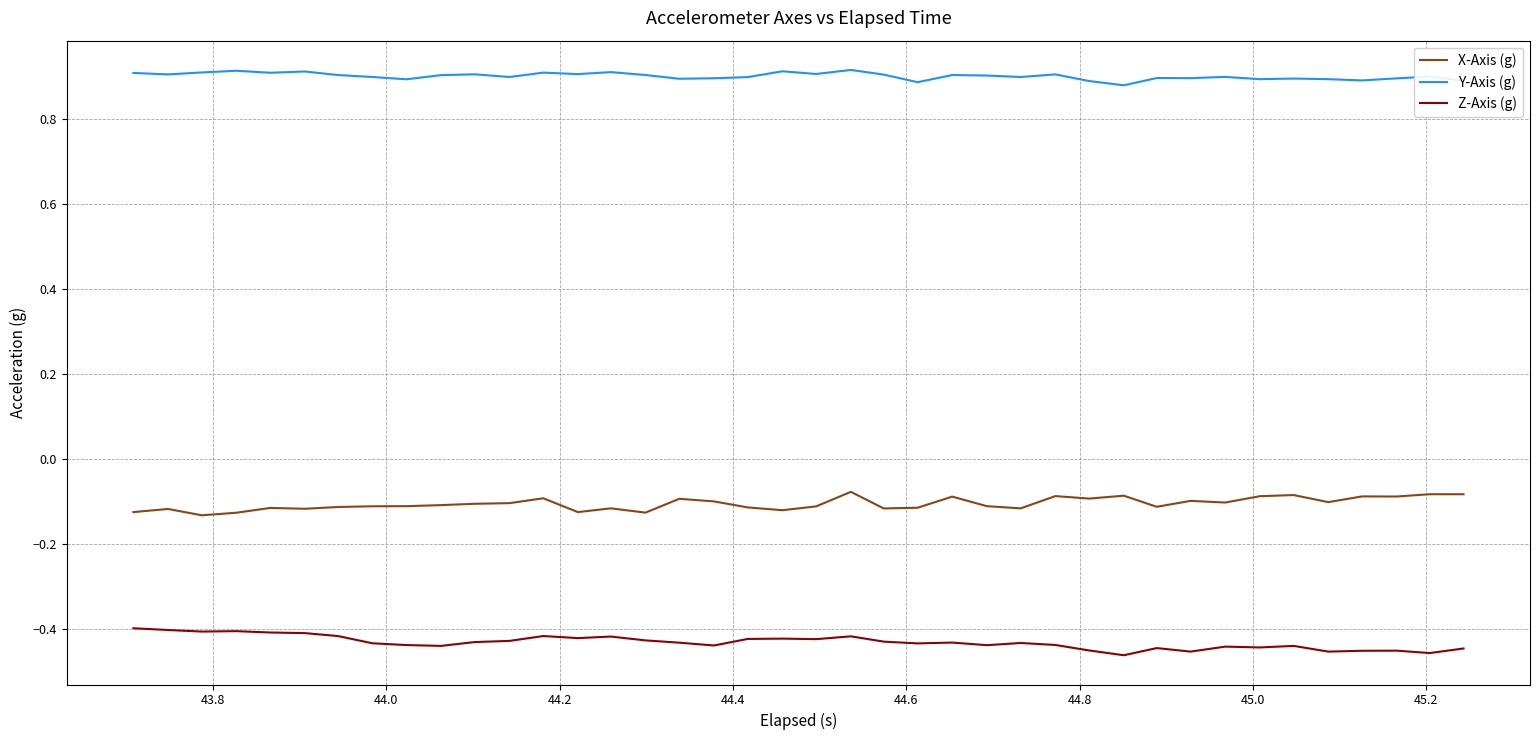

List the series in order of their peak value, highest first.

Y-Axis (g), X-Axis (g), Z-Axis (g)